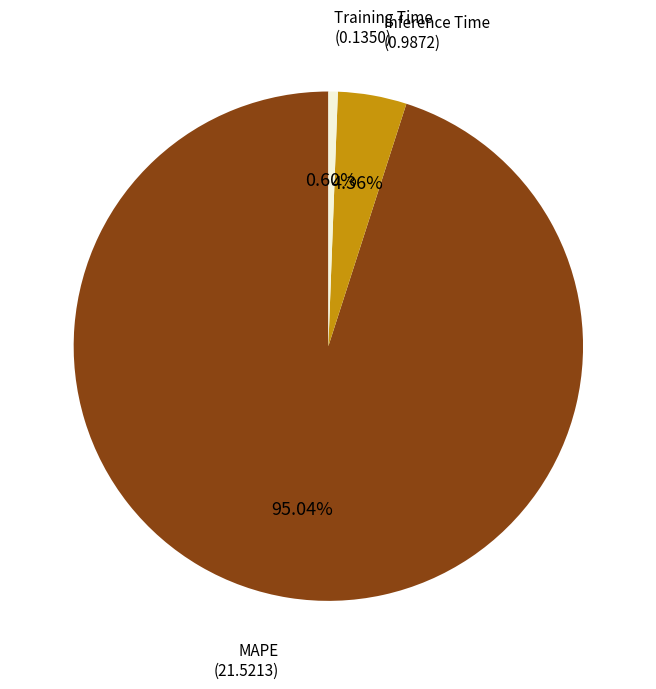

How many segments does this pie chart have?

3